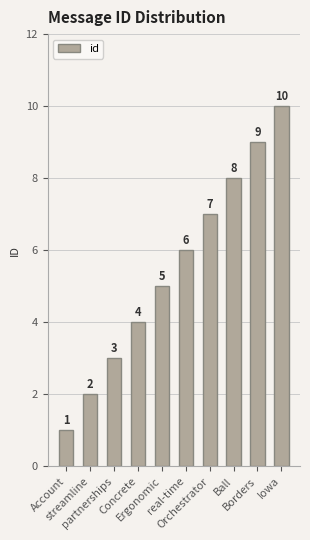

What is the ratio of the value at streamline to the value at Account?

2.0